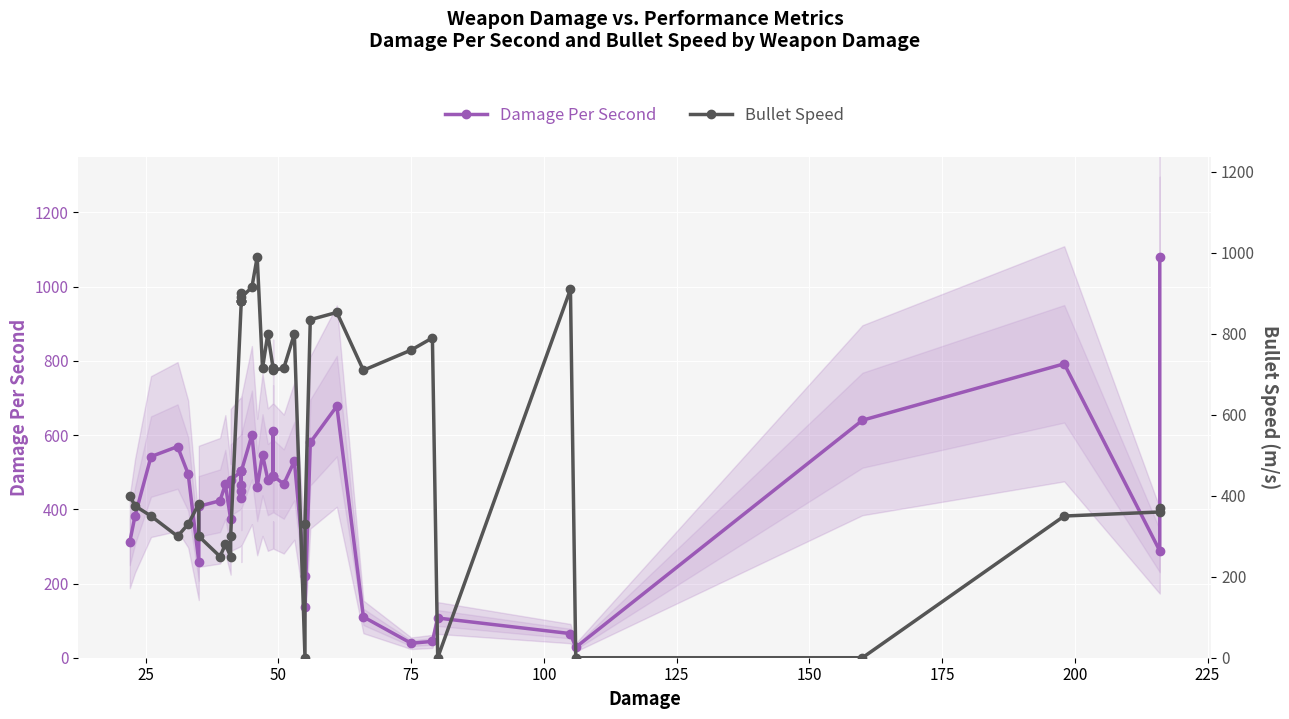

What are all the series names shown in the legend?

Damage Per Second, Bullet Speed